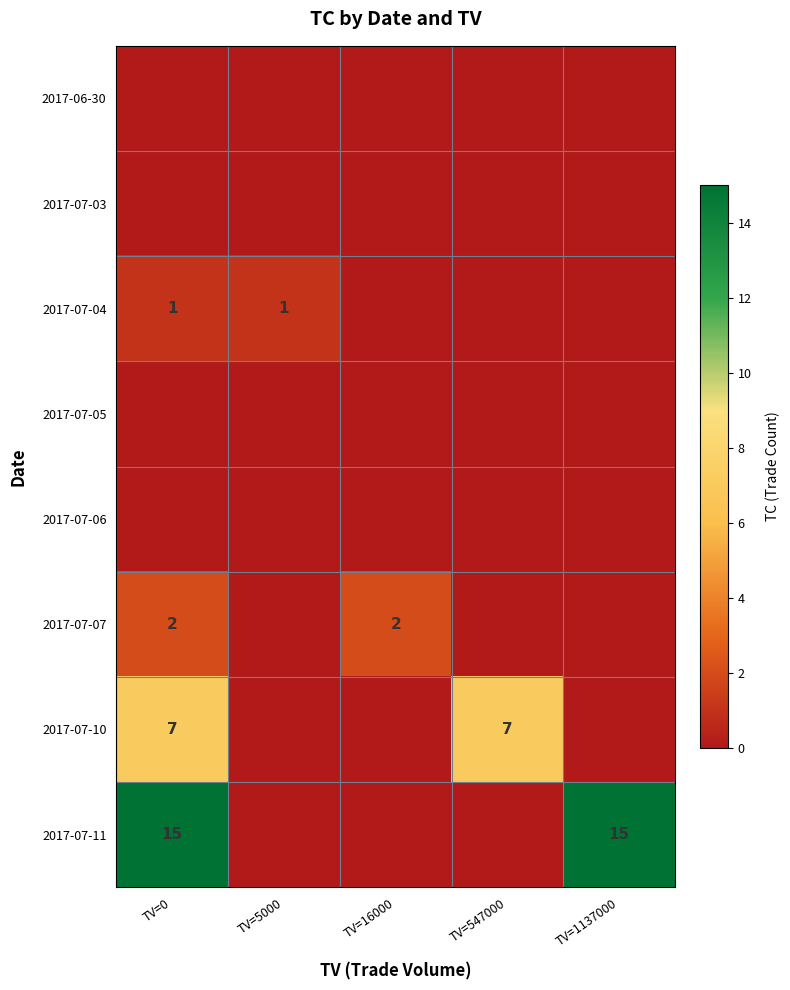

Which category has the highest value across all series?

TV=0